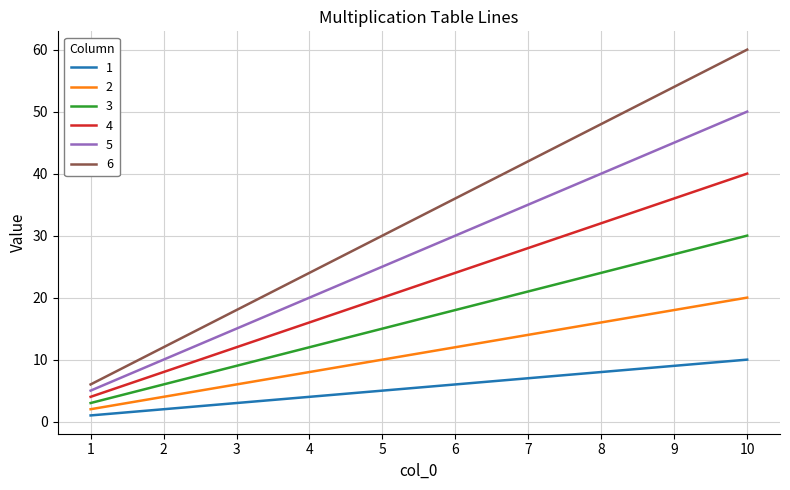

True or false: 6 and 2 intersect in this chart.

False